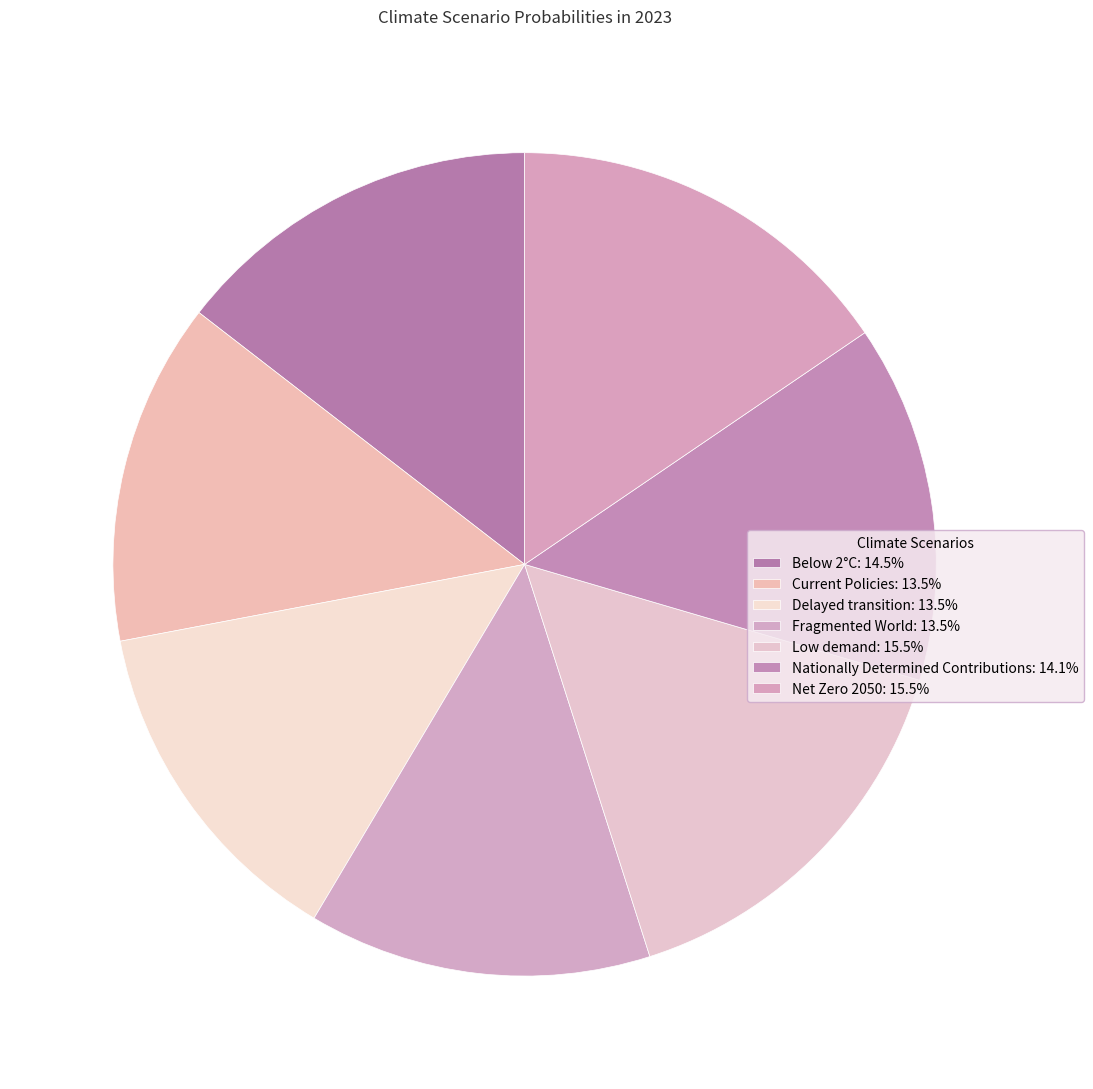

What percentage is the Net Zero 2050 slice, to the nearest percent?

15%